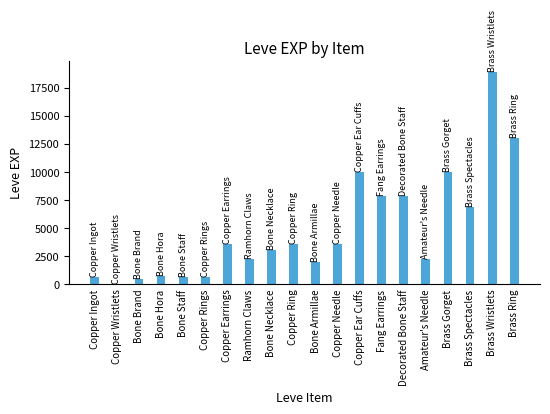

Between Bone Necklace and Copper Wristlets, which is larger?

Bone Necklace